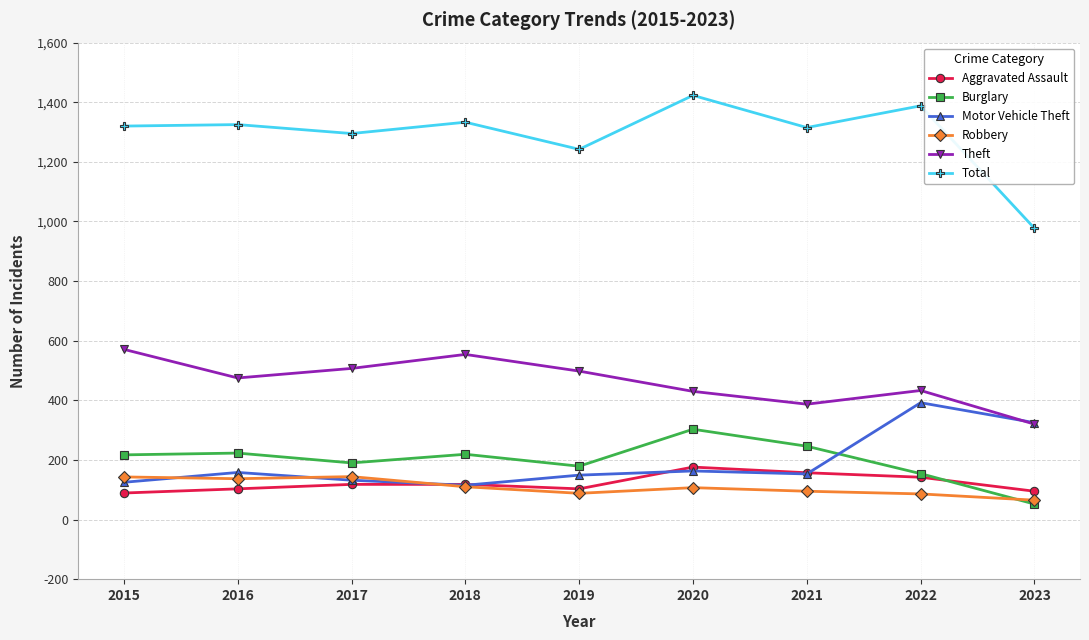

What are all the series names shown in the legend?

Aggravated Assault, Burglary, Motor Vehicle Theft, Robbery, Theft, Total